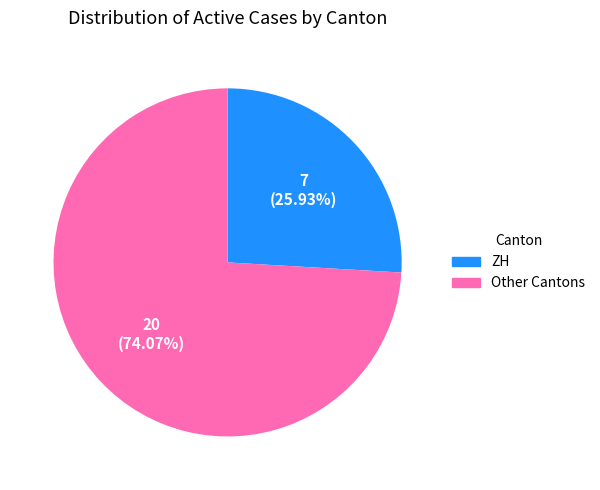

Is there a majority slice in this chart?

Yes